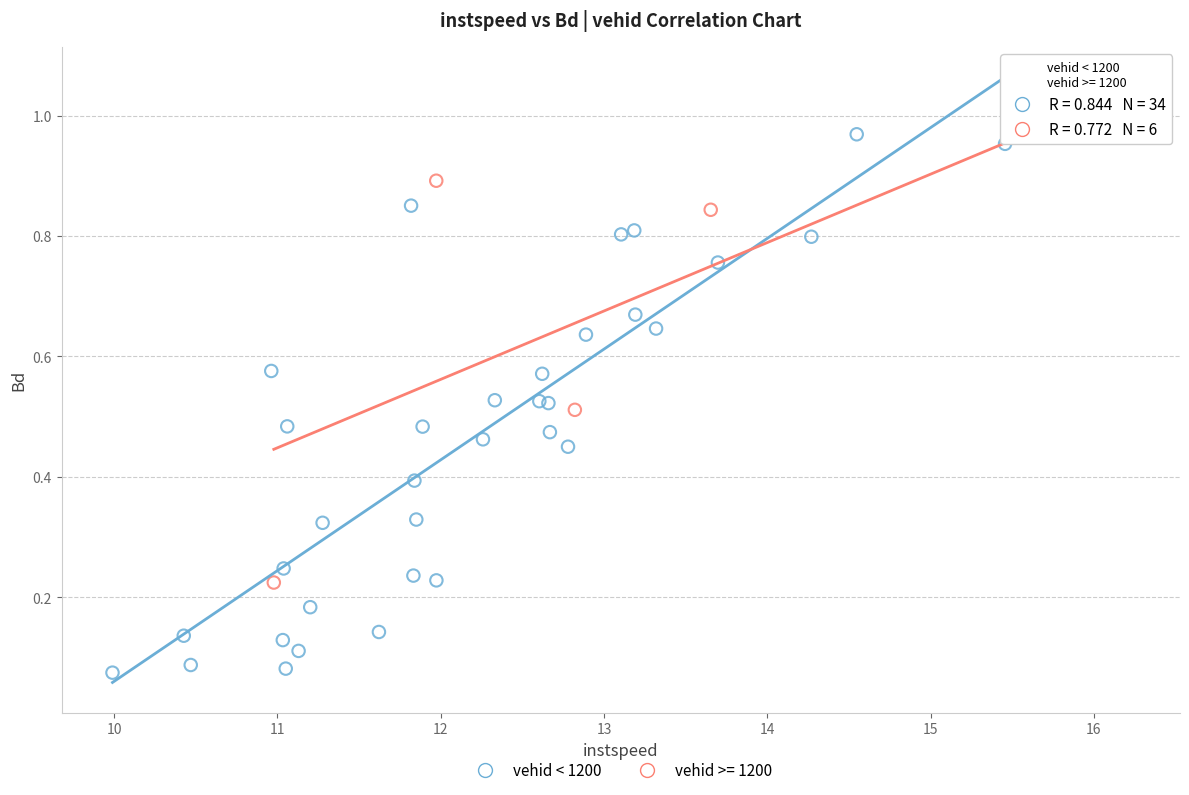

Which series has the largest Y range (max minus min)?

vehid < 1200